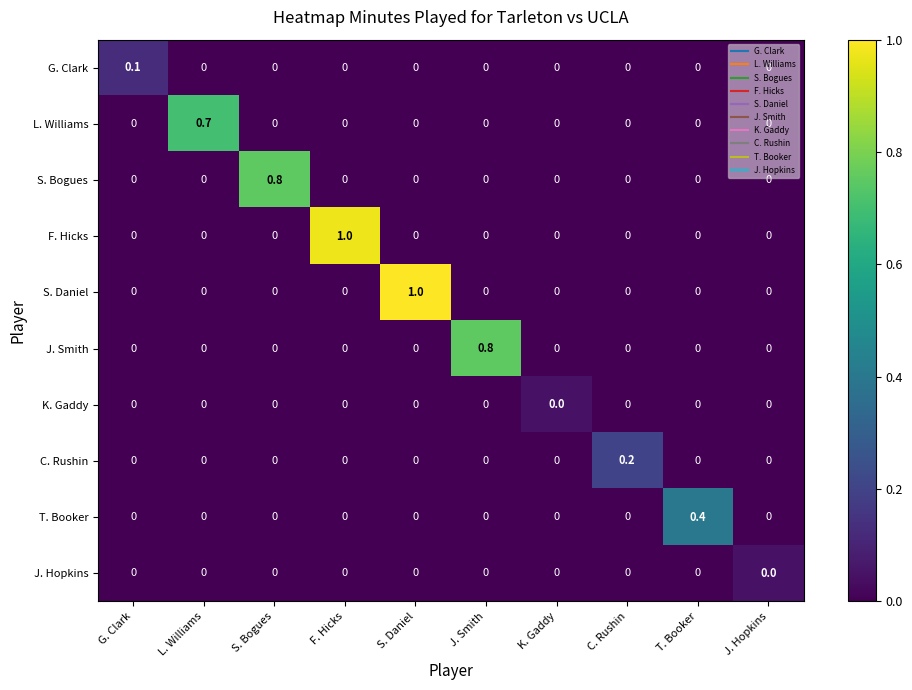

What is the spread (max minus min) of values at S. Bogues?

0.8